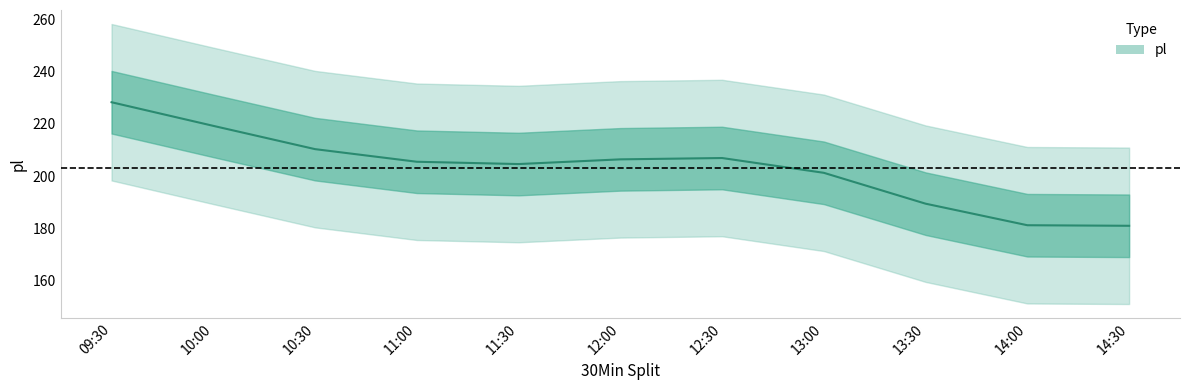

At which category does the chart reach its minimum across all series?

14:00